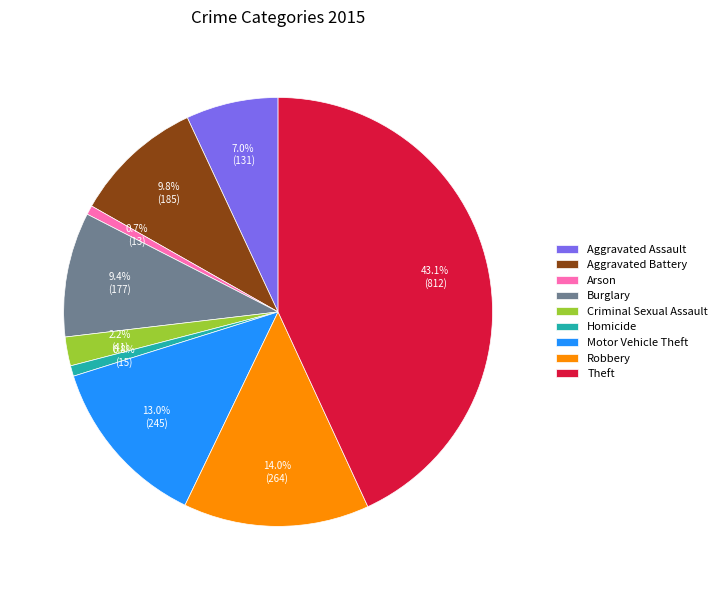

To the nearest percent, what portion does Motor Vehicle Theft represent?

13%